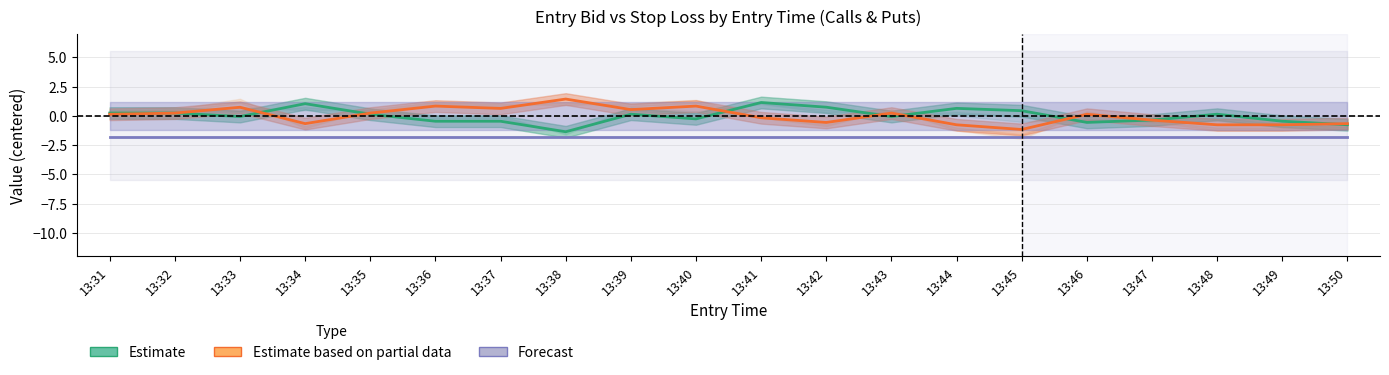

Which series has the widest spread of values?

Estimate based on partial data